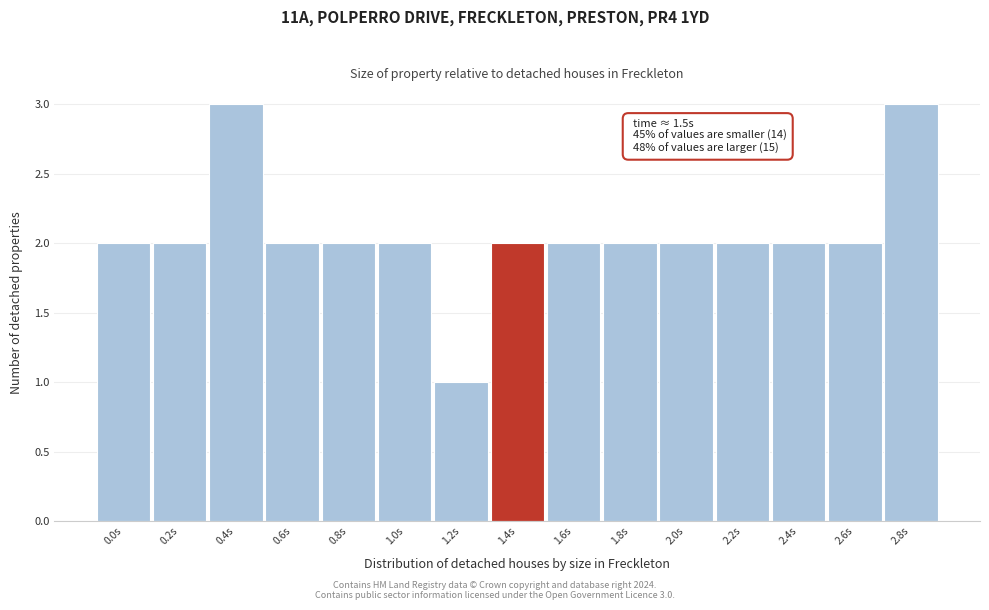

Reading right to left, transcribe all the data shown in this chart.

3	2	2	2	2	2	2	2	1	2	2	2	3	2	2